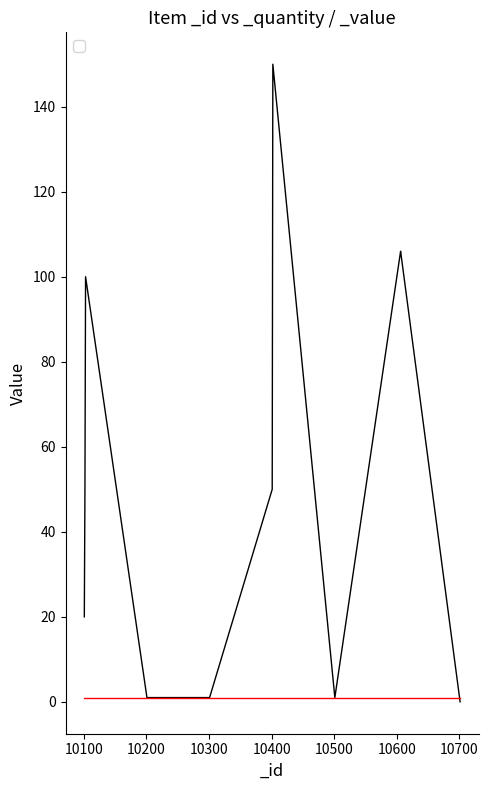

What is the difference between the maximum and minimum values?

150